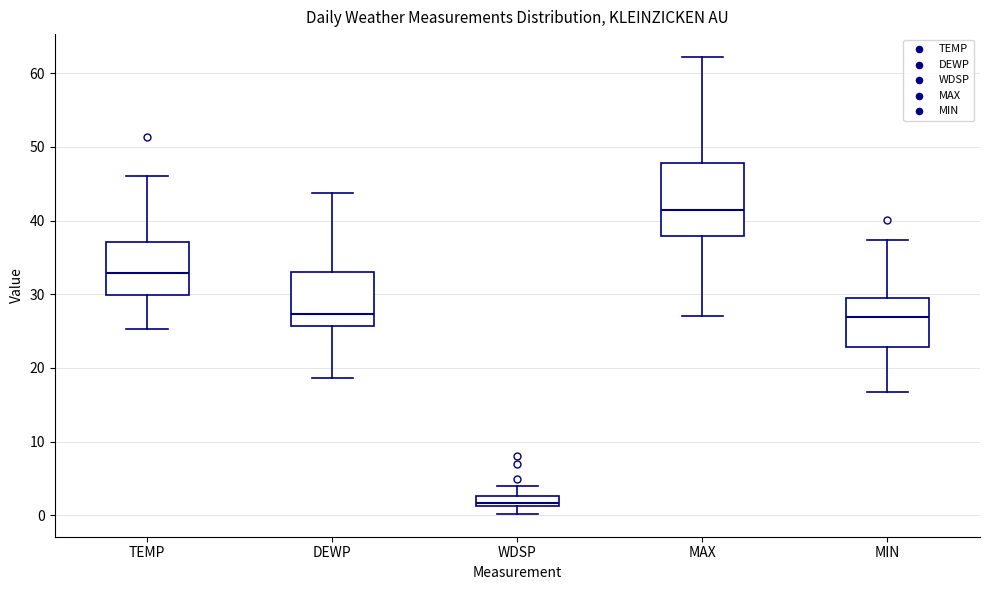

Which box's median line is the lowest?

WDSP